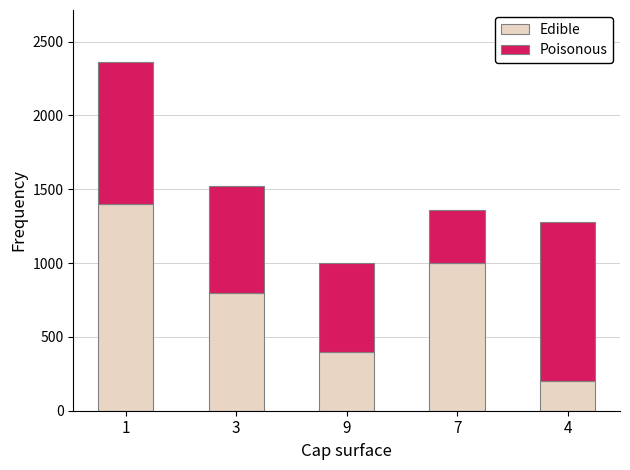

The value of Edible at 7 is 1000. True or false?

True